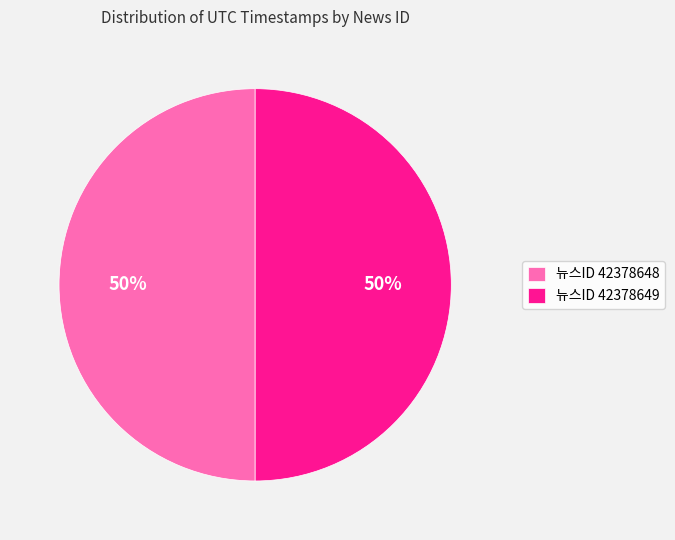

True or false: 뉴스ID 42378648 accounts for 37% of the total.

False